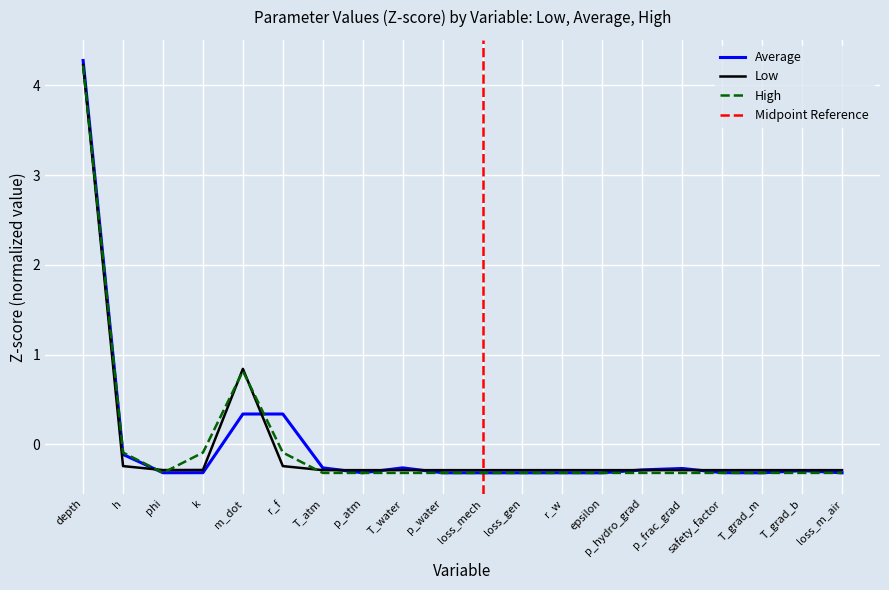

How many distinct data groups are displayed?

3